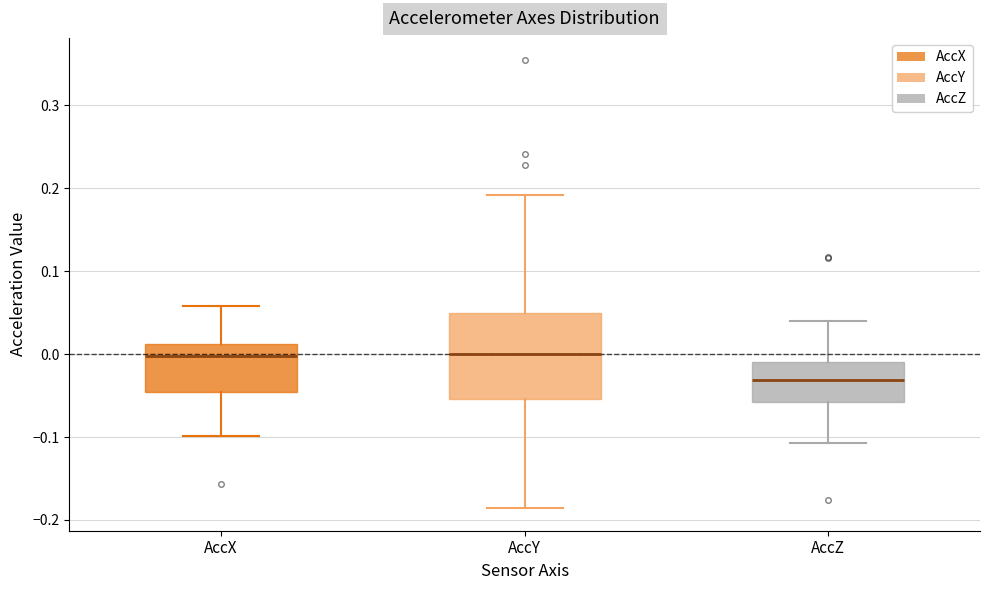

Which box has the lowest median line?

AccZ